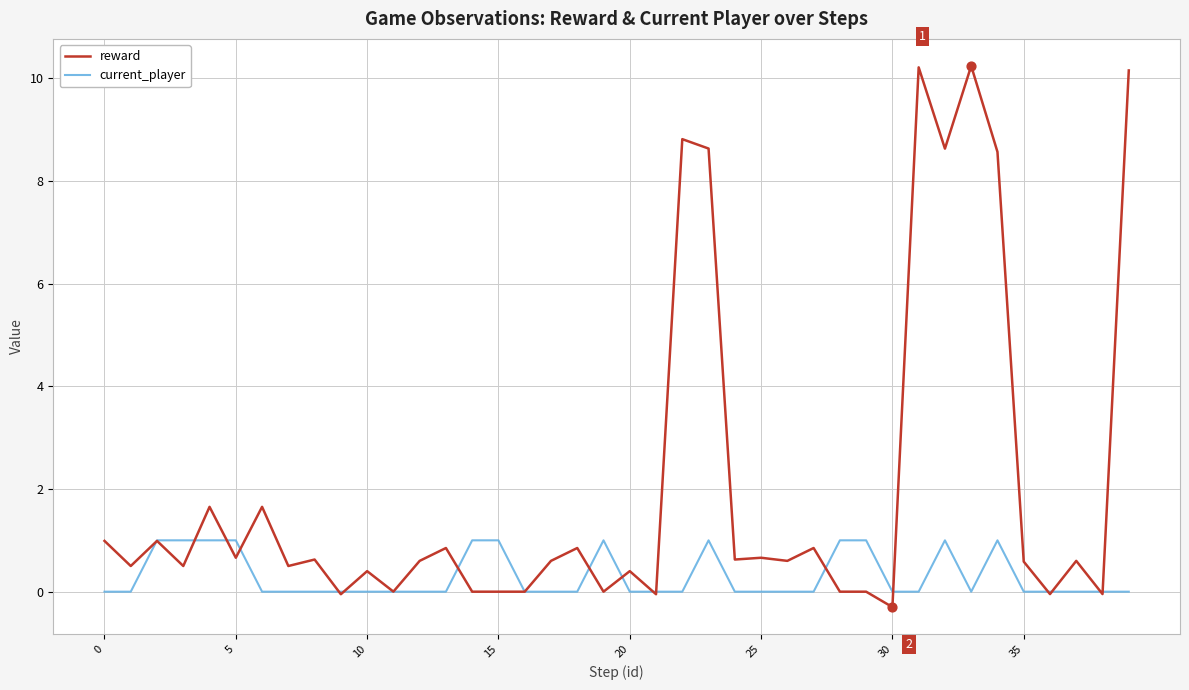

Which series has the widest spread of values?

reward